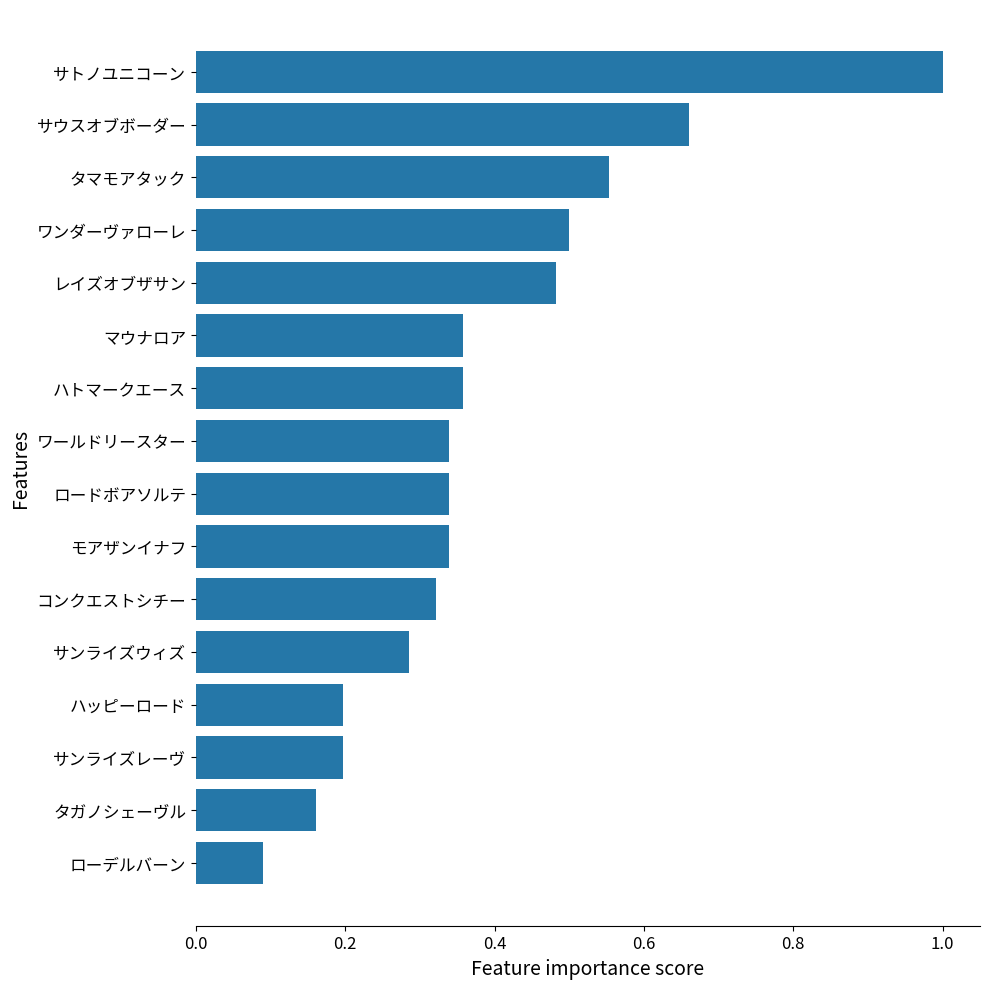

At which label is the value closest to 0?

ローデルバーン